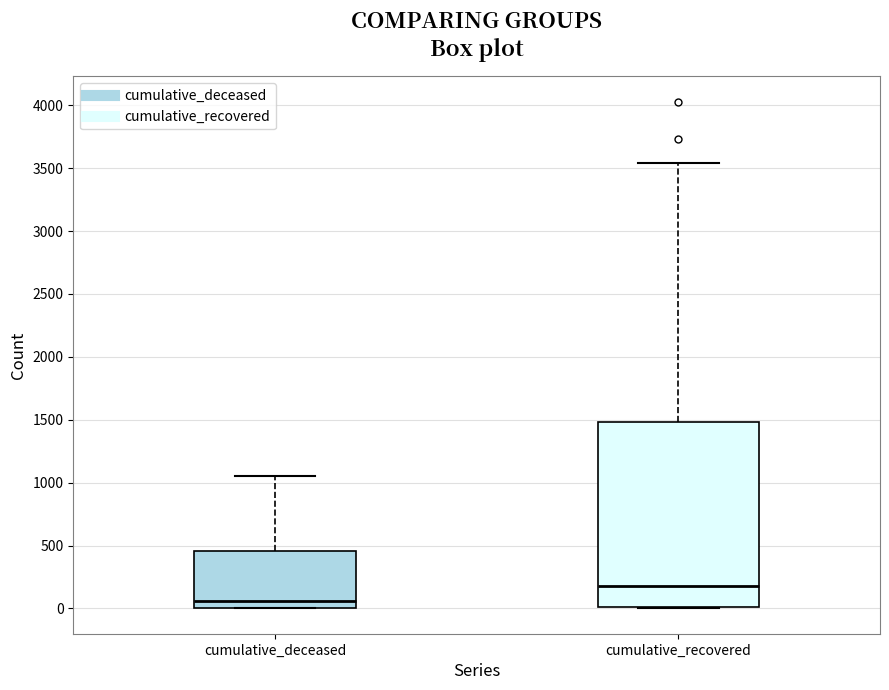

Which box's median line is the lowest?

cumulative_deceased